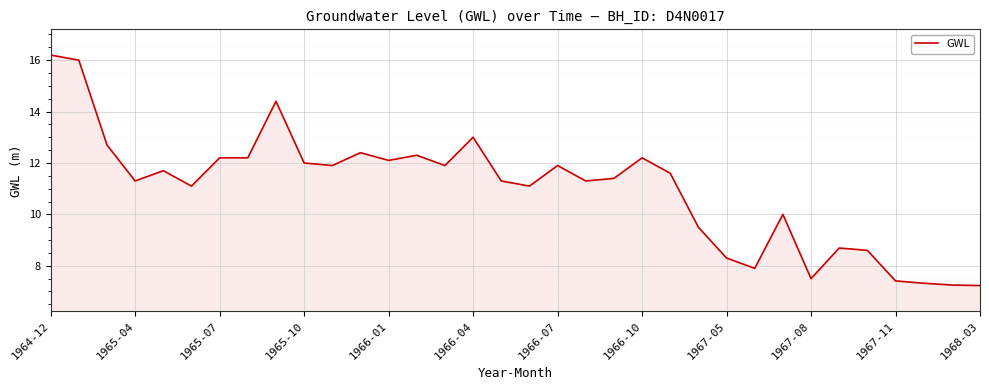

What is the greatest value displayed?

16.2